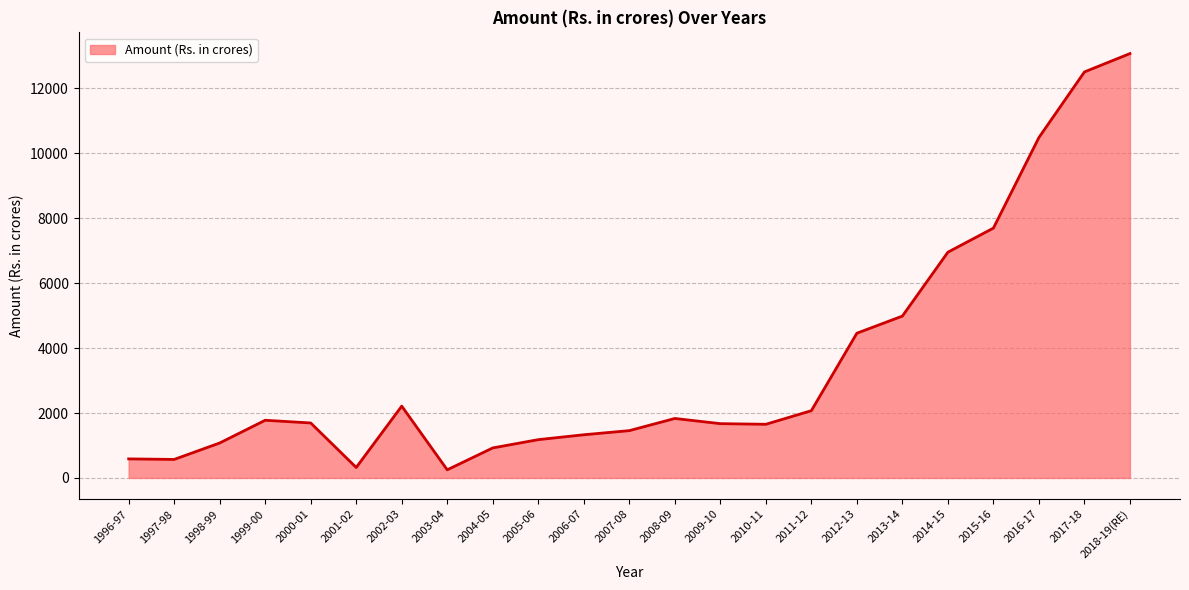

Where is the data nearest to the value 6660?

2014-15